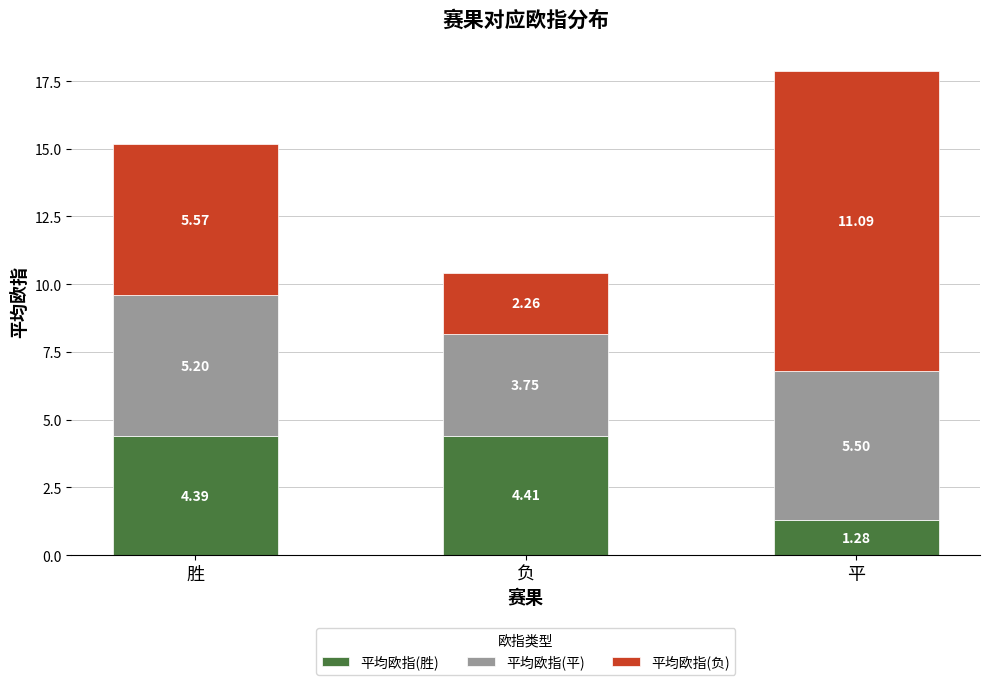

What is the total value across all series at 负?

10.4